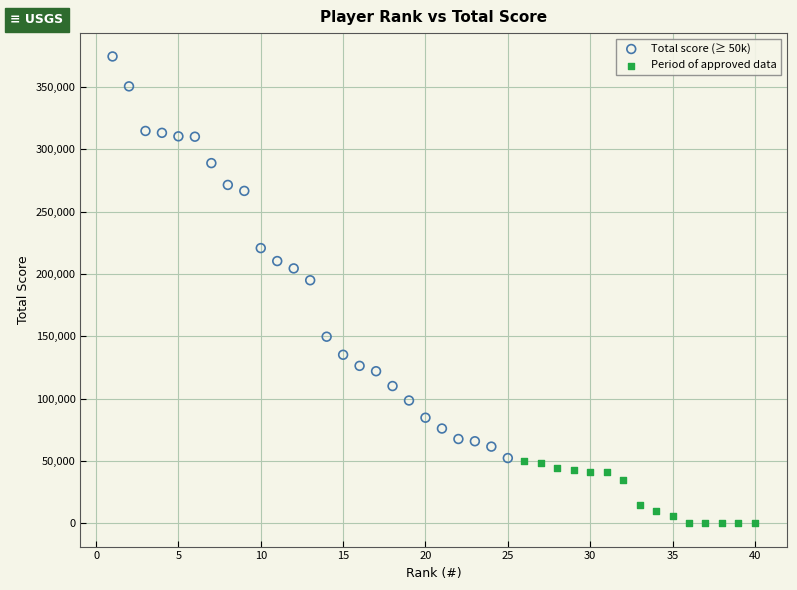

Which series has the widest spread of Y values?

Total score (≥ 50k)